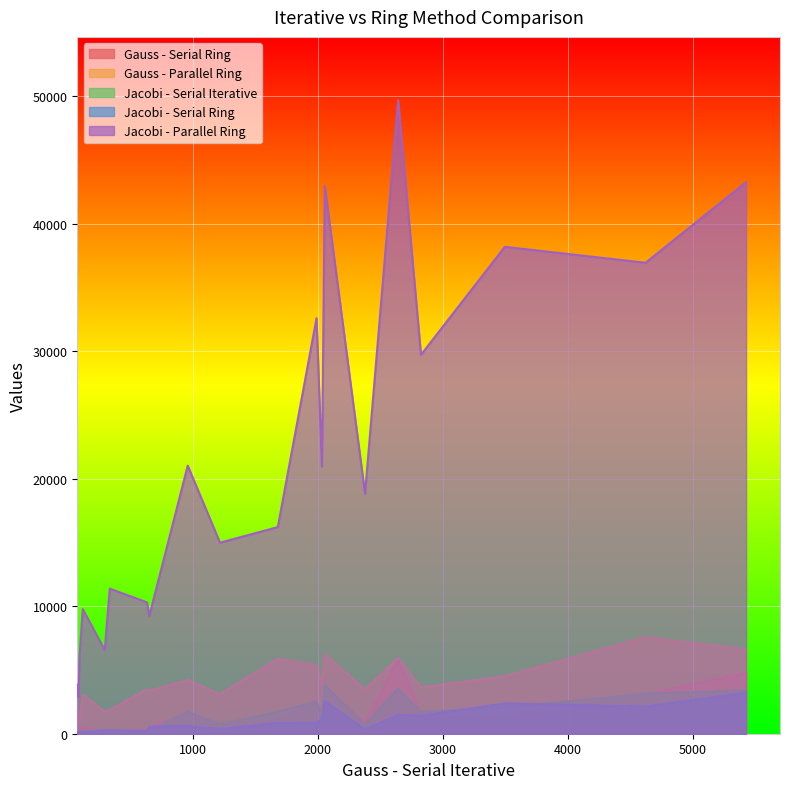

Rank the categories by Gauss - Serial Ring value from lowest to highest.

1, 0, 4, 2, 5, 7, 3, 6, 9, 11, 8, 10, 15, 12, 13, 14, 16, 17, 19, 18